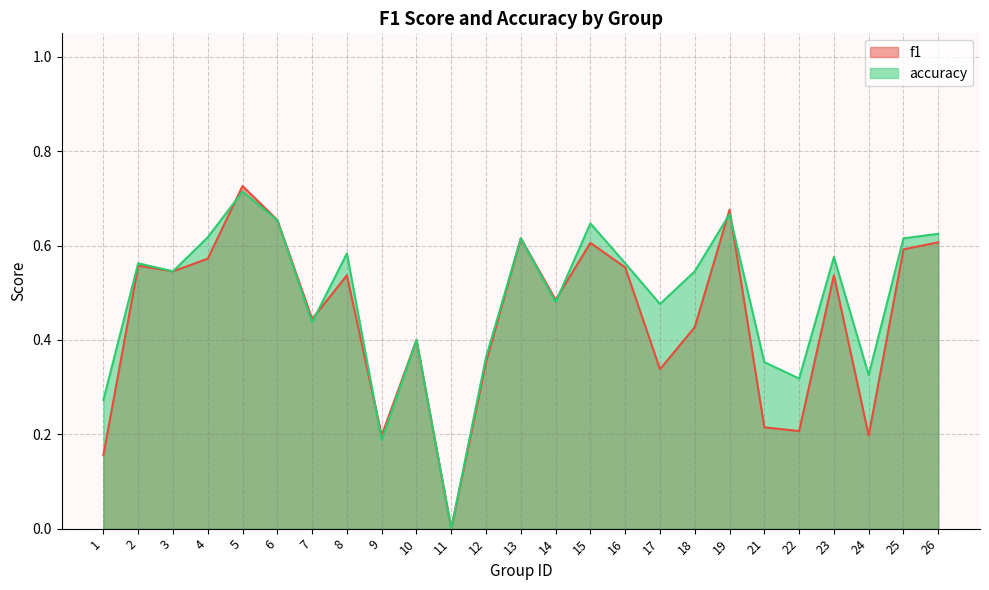

Does the chart display data point markers on the line(s)?

No